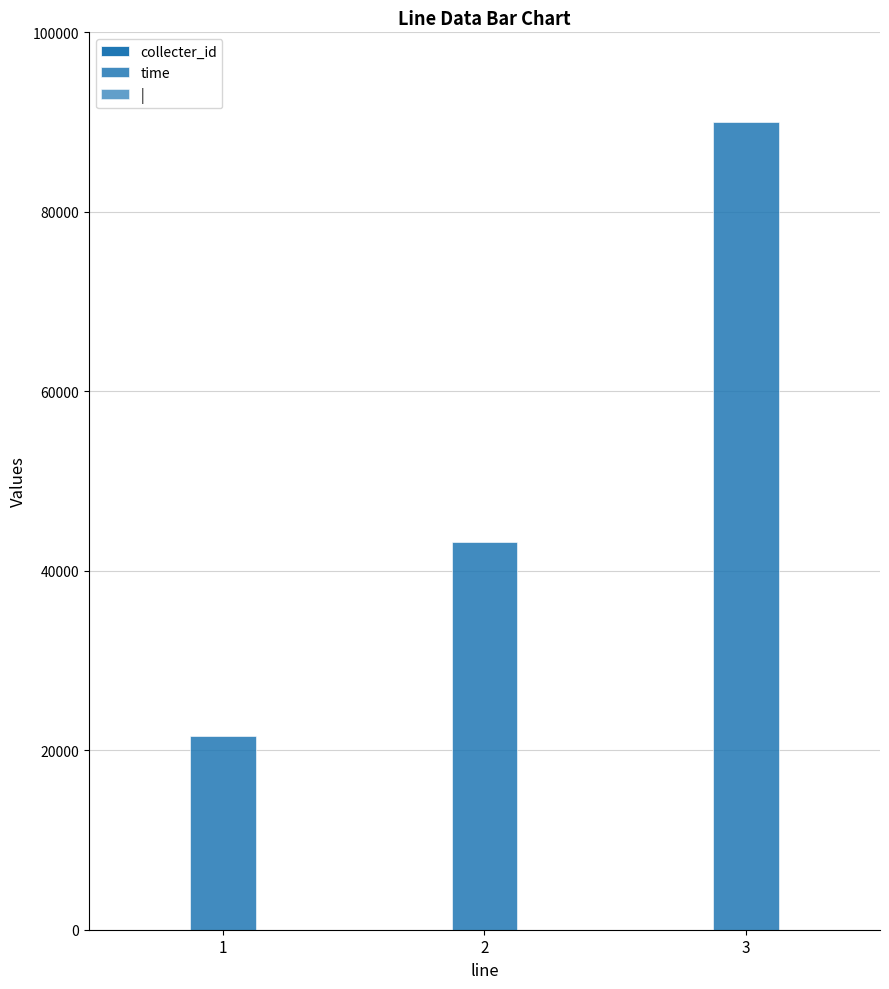

True or false: collecter_id has a value of 1 at 3.

False